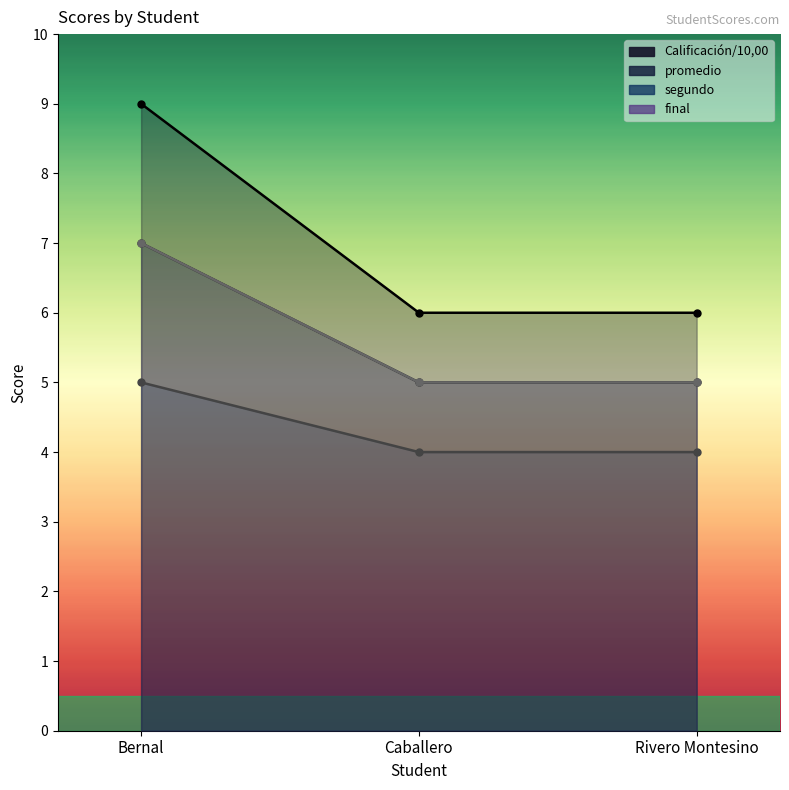

What is the label of the 2nd point from the left?

Caballero